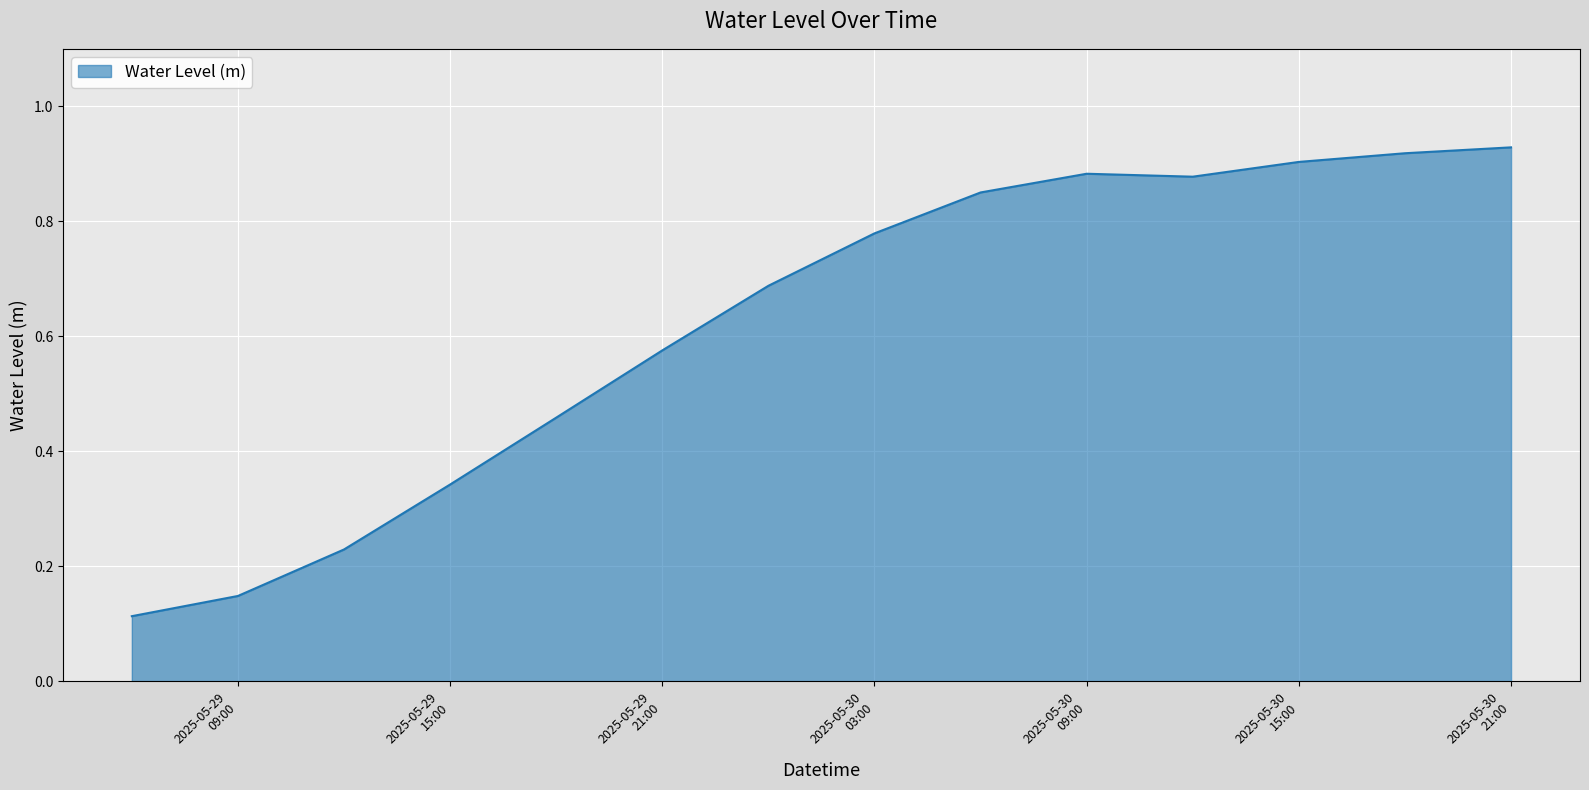

Is this an area chart (filled region under the line)?

Yes